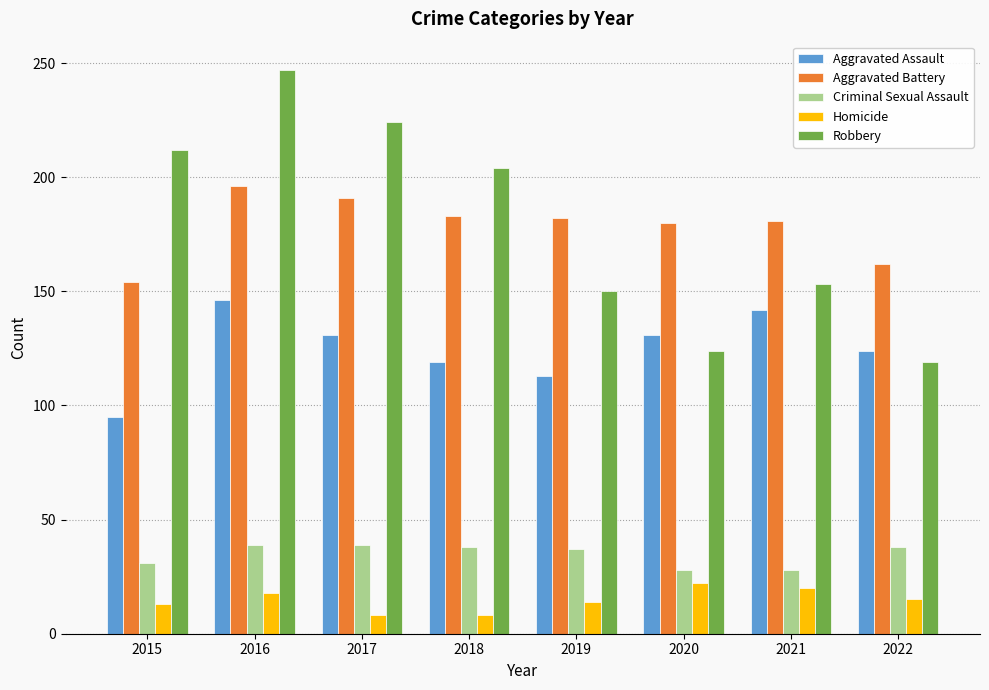

True or false: Aggravated Battery has a value of 352 at 2016.

False